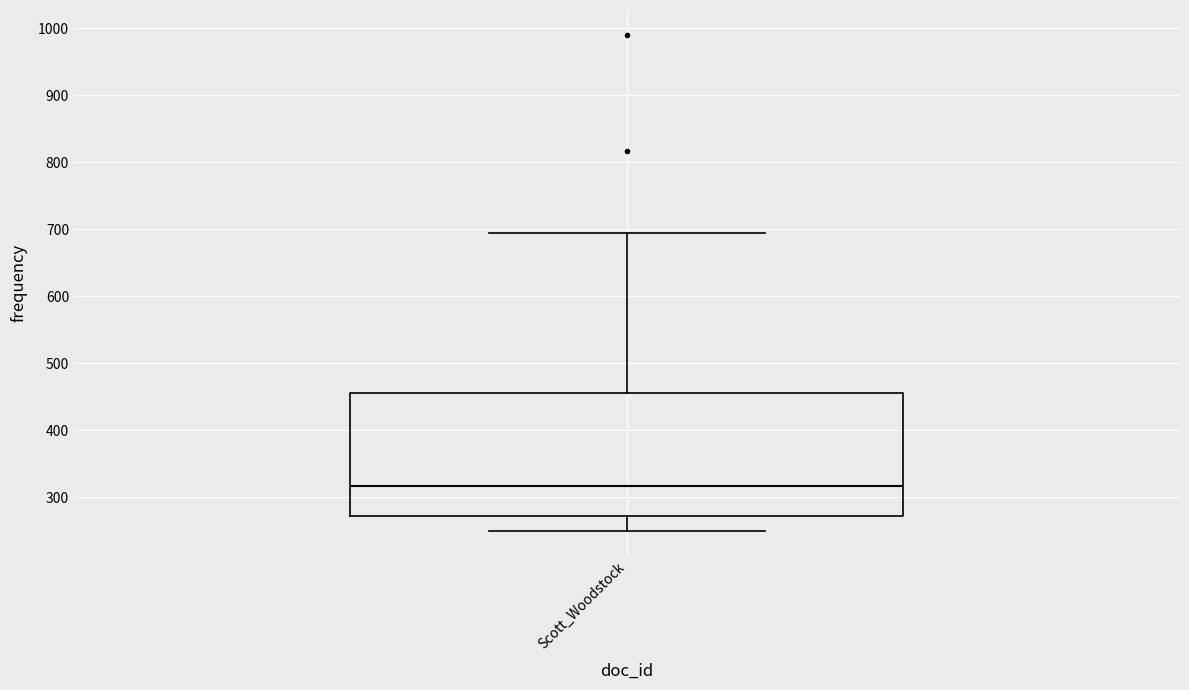

Where does the lower whisker of the box for Scott_Woodstock end on the y-axis? The values are not printed on the chart, so give them approximately, as read against the axis.

250